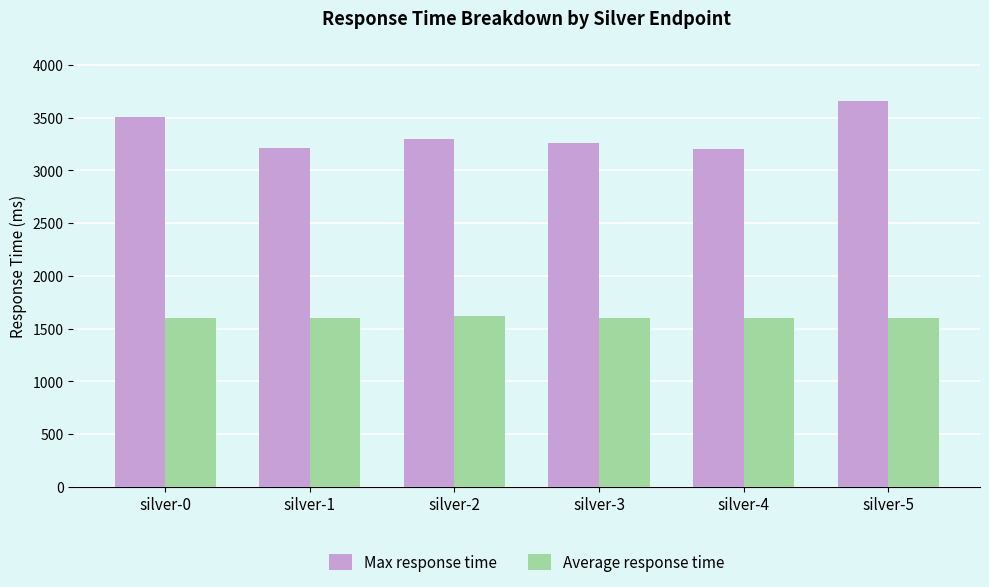

At silver-1, list the series in order from largest to smallest.

Max response time, Average response time